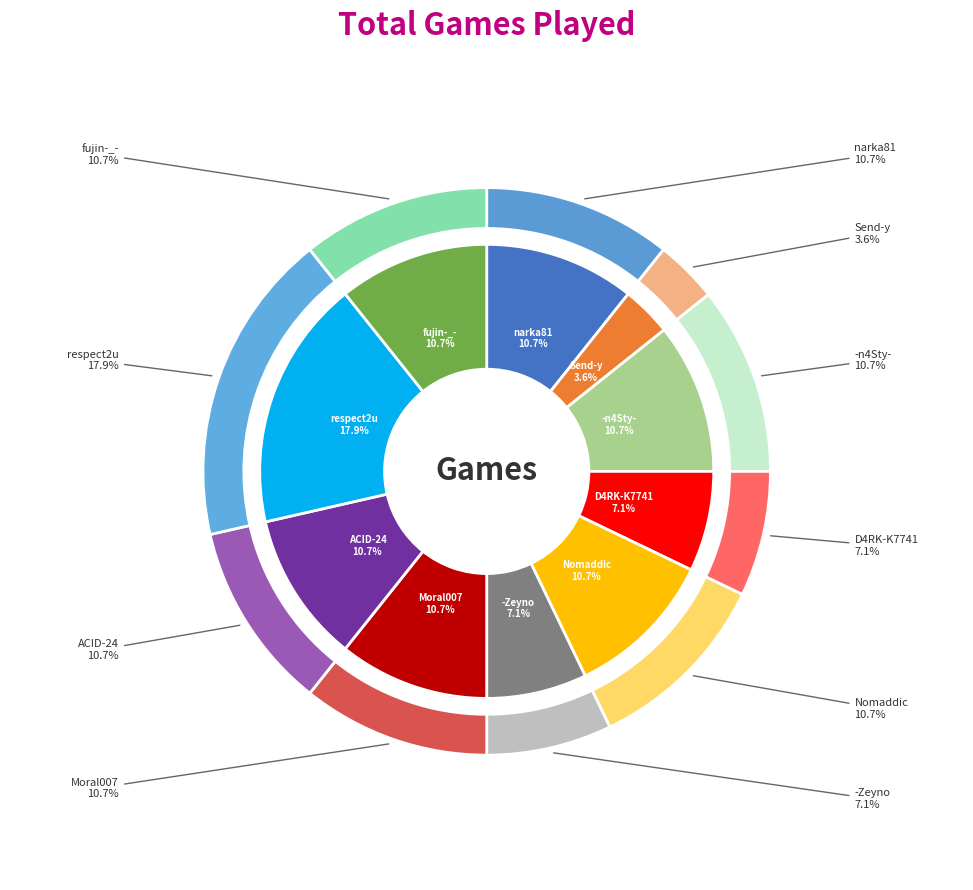

Is it true that Send-y is 14% of the pie?

False